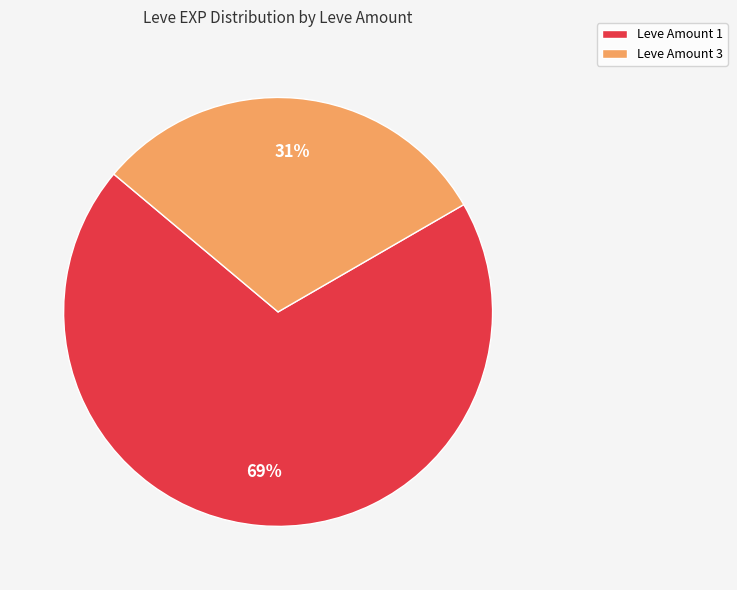

What is the smallest slice in the pie chart?

Leve Amount 3